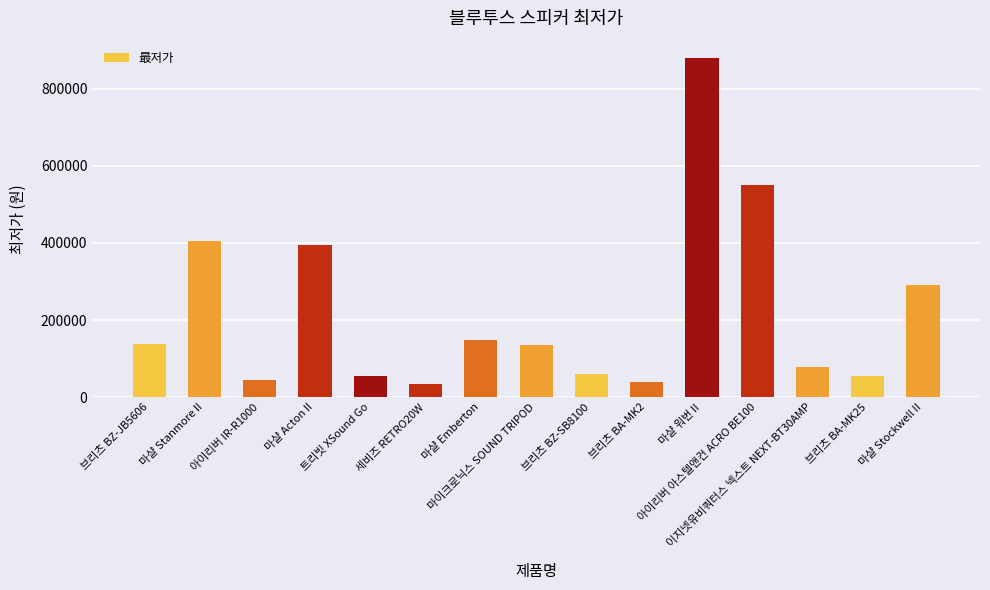

True or false: the data shows 134500 at 마이크로닉스 SOUND TRIPOD.

True